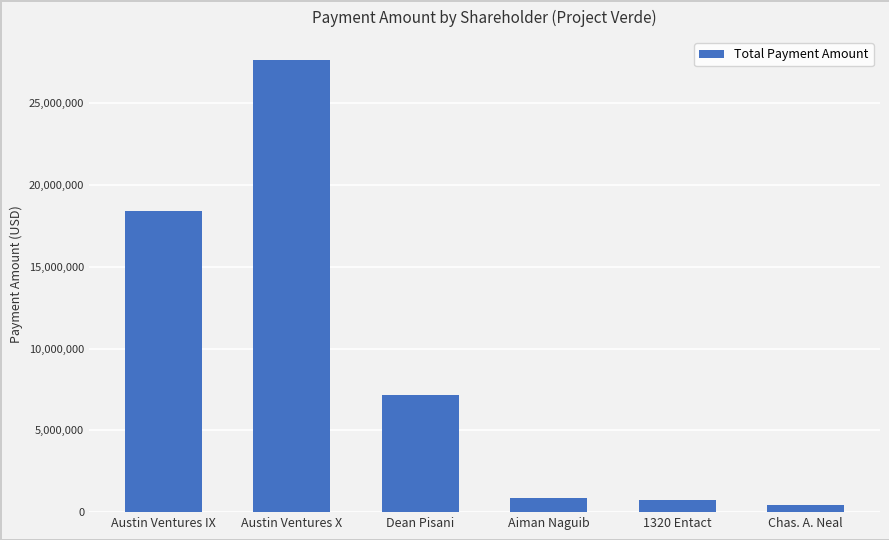

What is the difference between the maximum and minimum values?

27205430.7